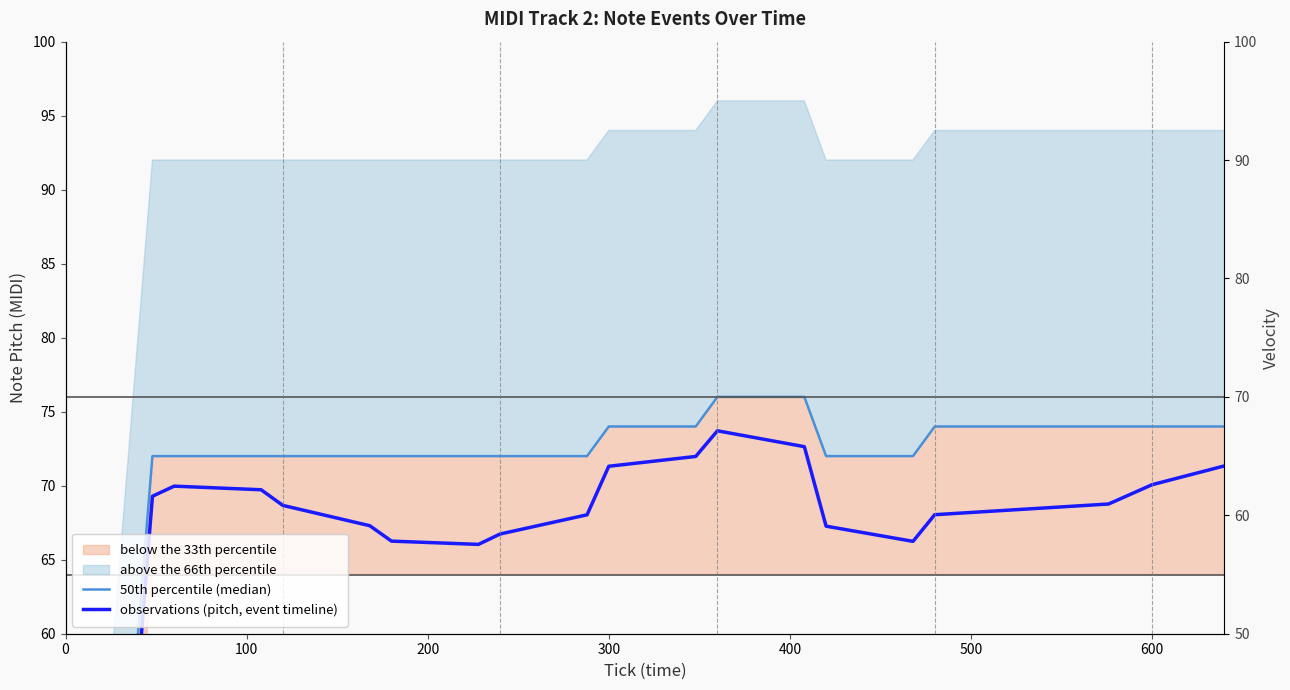

Reading right to left, list all the values displayed in this chart.

50th percentile (median): 74.0	74.0	74.0	74.0	72.0	72.0	76.0	76.0	74.0	74.0	72.0	72.0	72.0	72.0	72.0	72.0	72.0	72.0	72.0	0.0
observations (pitch, event timeline): 71.3	70.1	68.8	68.0	66.2	67.3	72.6	73.7	72.0	71.3	68.0	66.7	66.0	66.3	67.3	68.7	69.7	70.0	69.3	-4.0